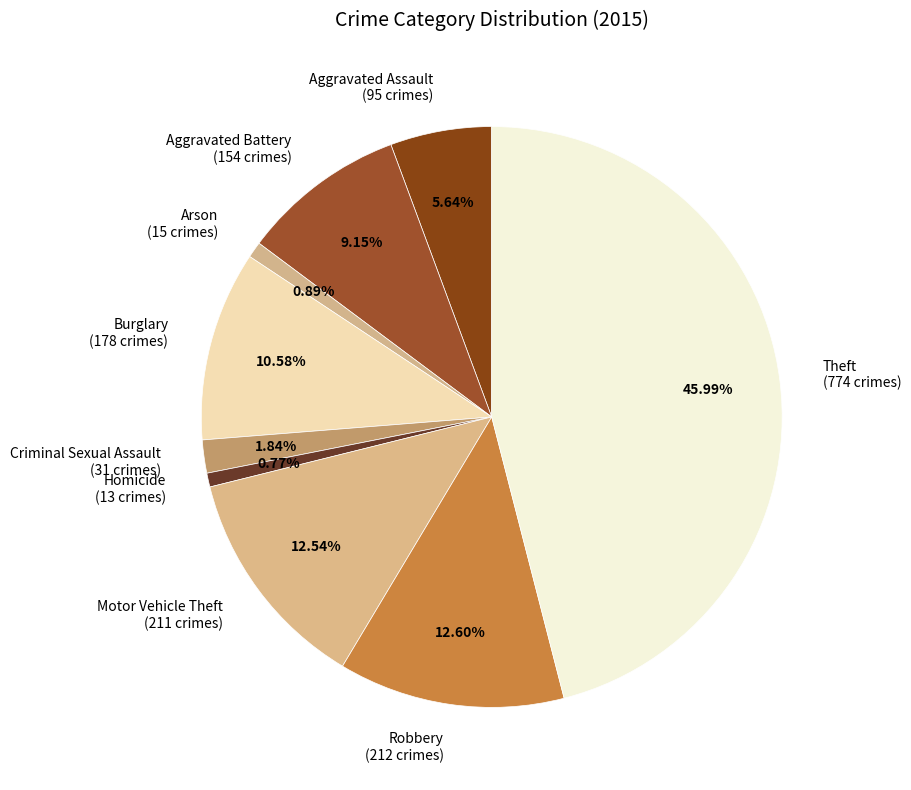

Does any single category account for the majority?

No